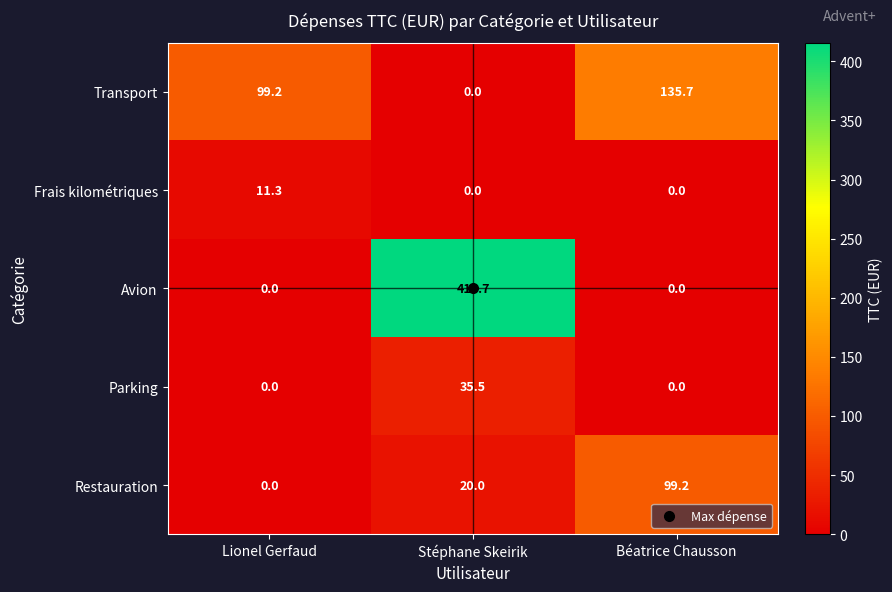

What is the difference between the highest and lowest values at Lionel Gerfaud?

99.2